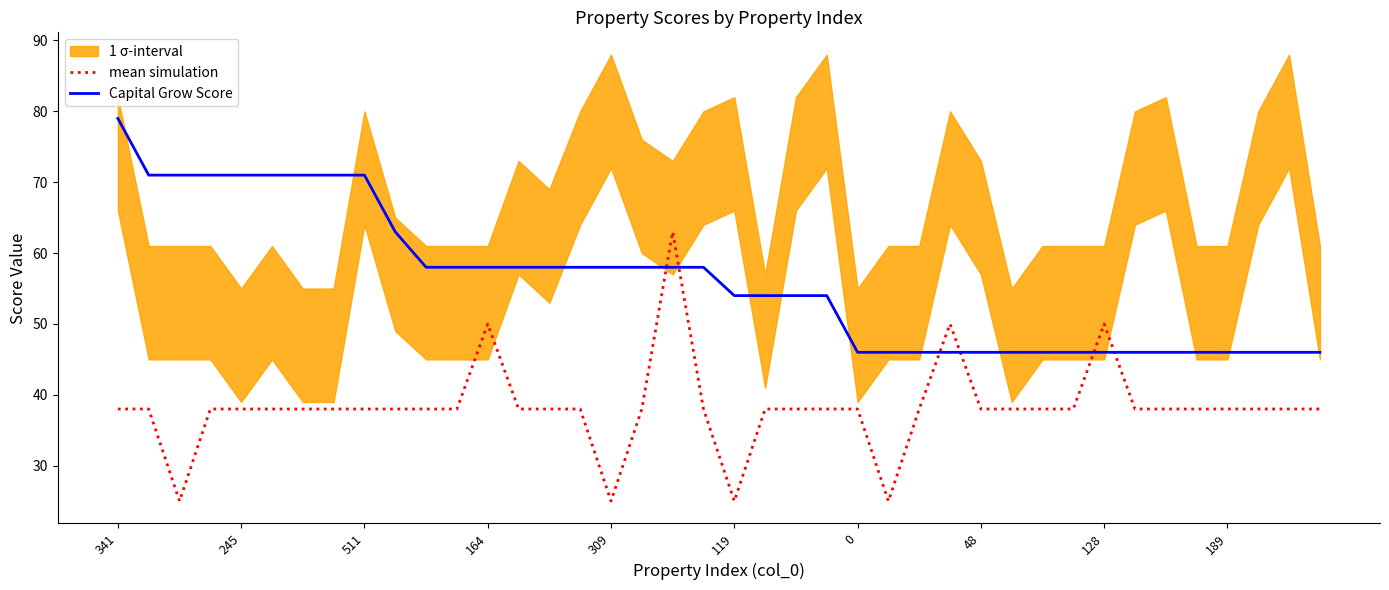

What is the total value across all series at 15?

96